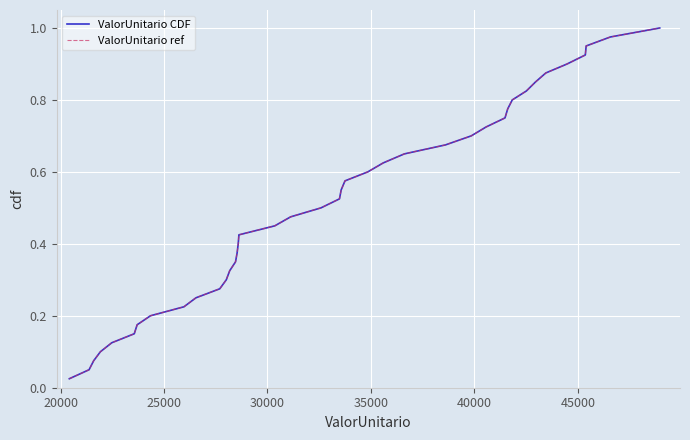

What is the difference between the maximum and minimum values in the ValorUnitario ref series?

1.0